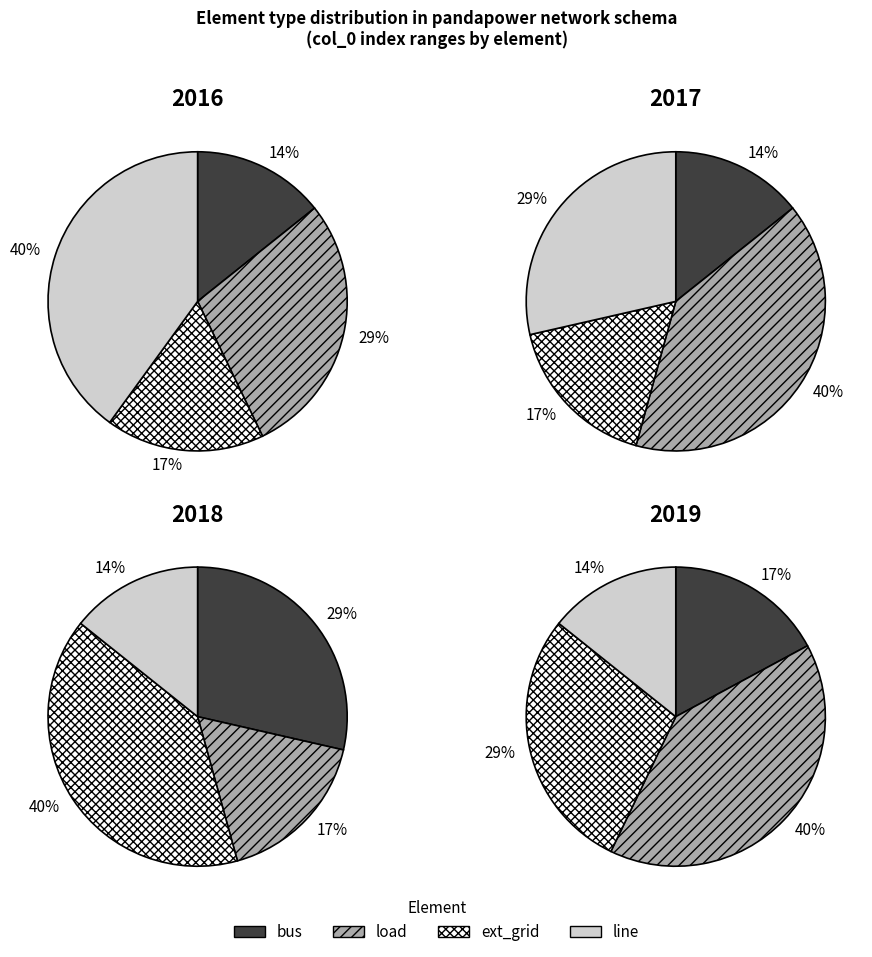

Do load and other together represent more than half of the pie?

Yes